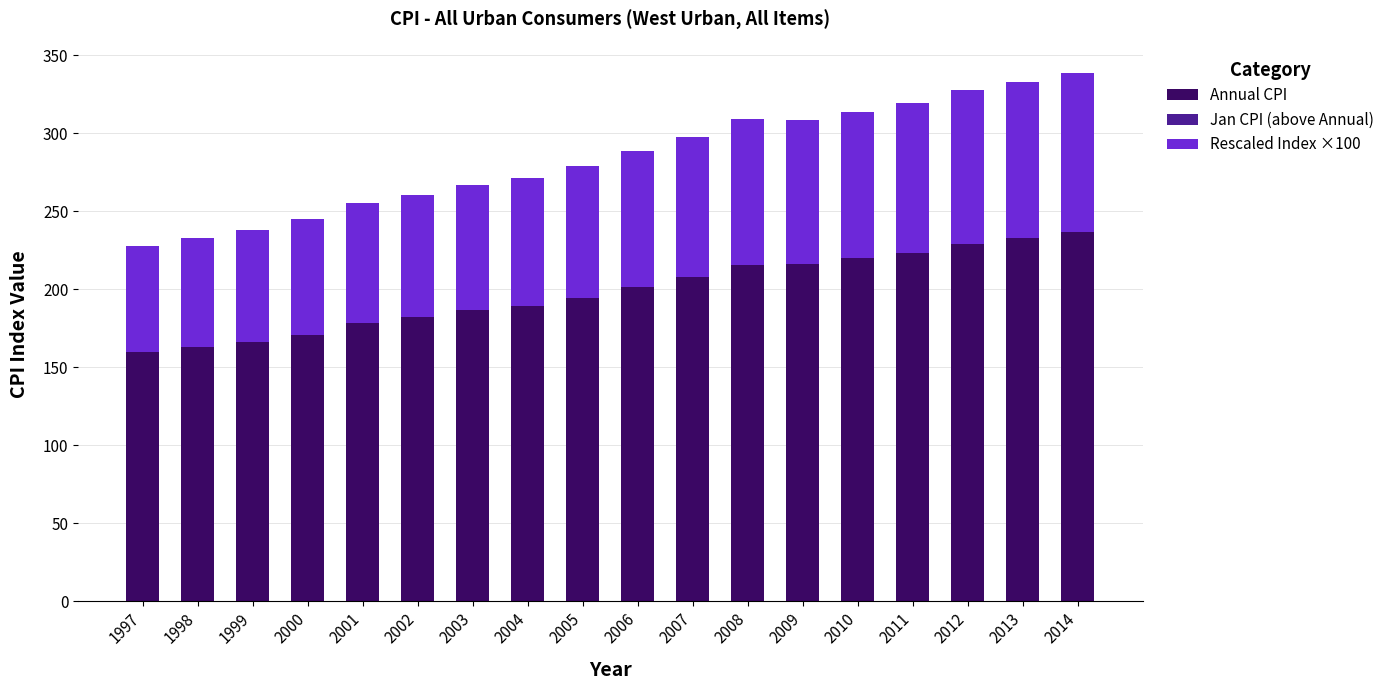

How many data points in Jan CPI (above Annual) are less than -3?

10